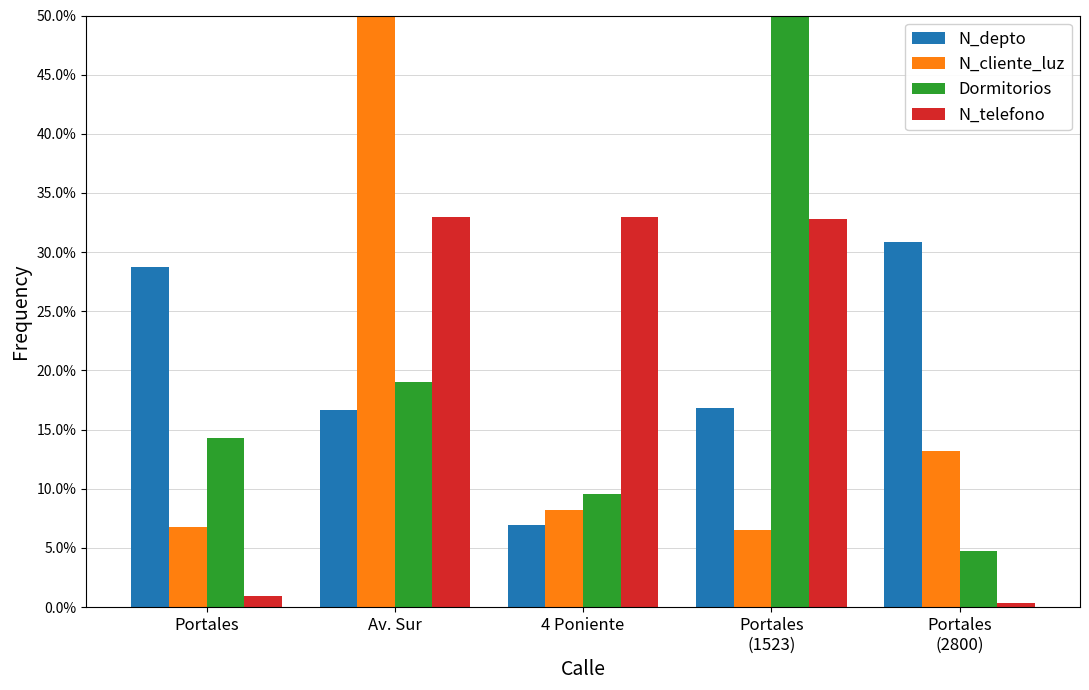

How many values in the Dormitorios series exceed 14?

3